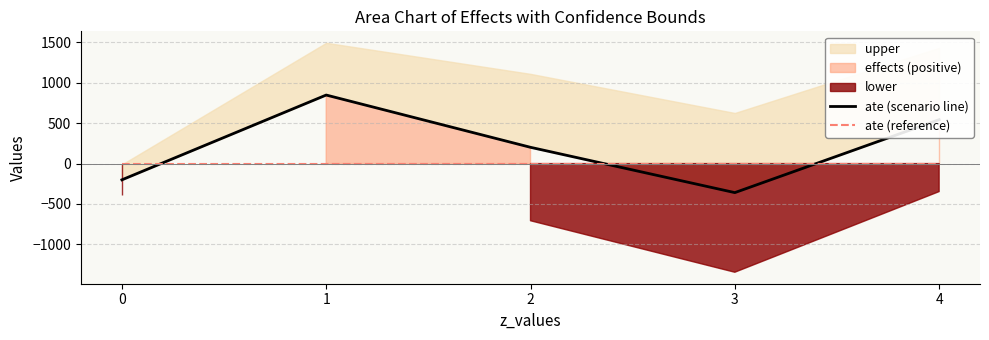

How many interior local valleys does the ate (scenario line) series have?

1